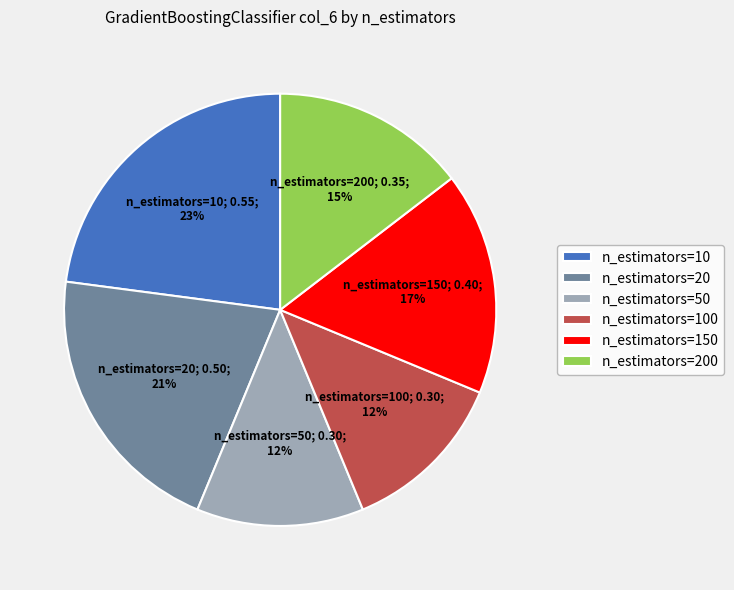

Is there any slice that represents more than half of the pie?

No